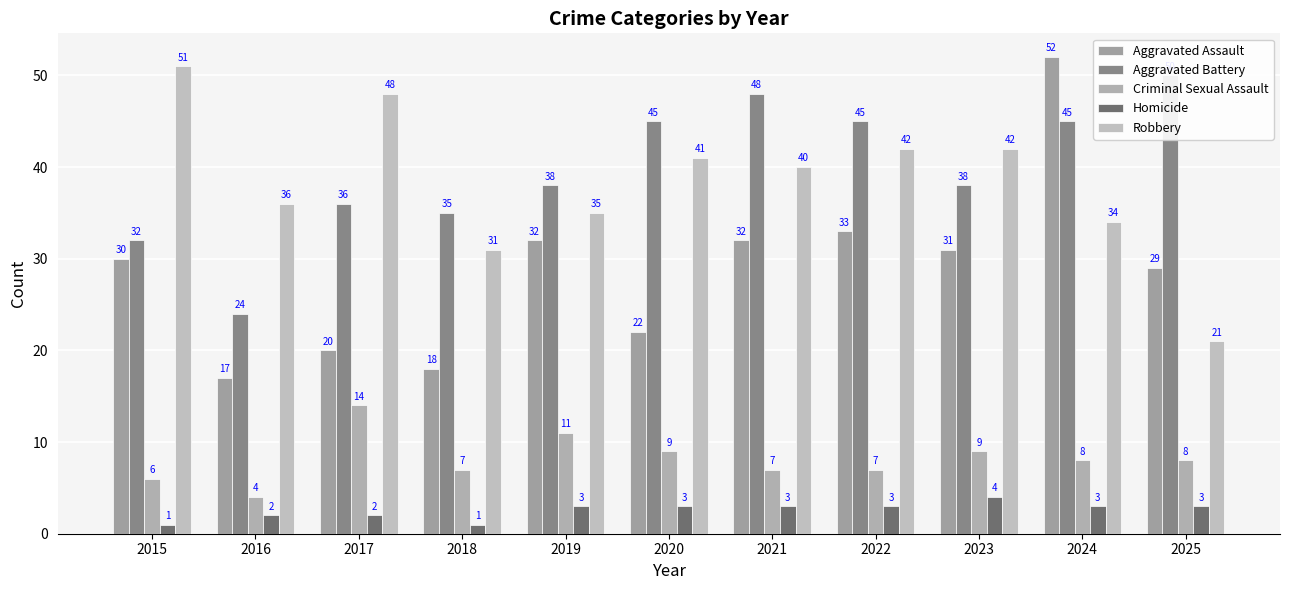

Which has a higher value, 2025 or 2018?

2025